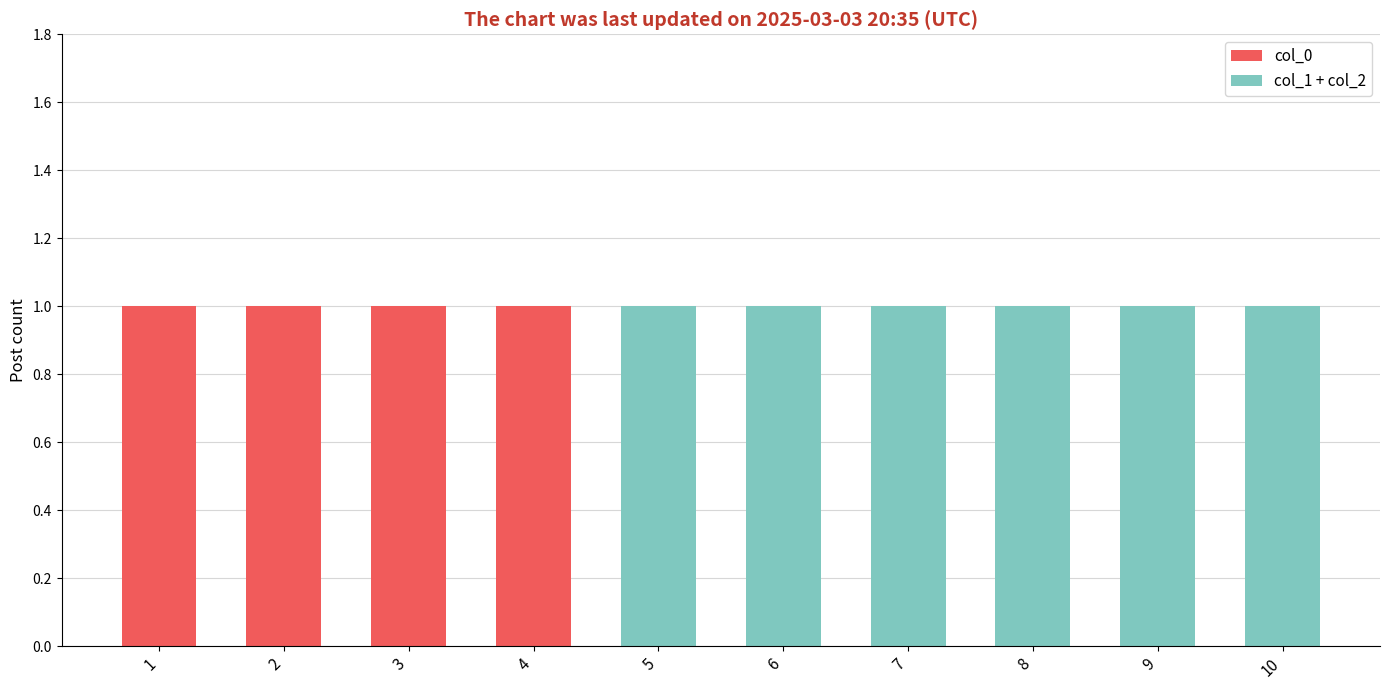

Are the bars grouped side by side (vs. stacked)?

No